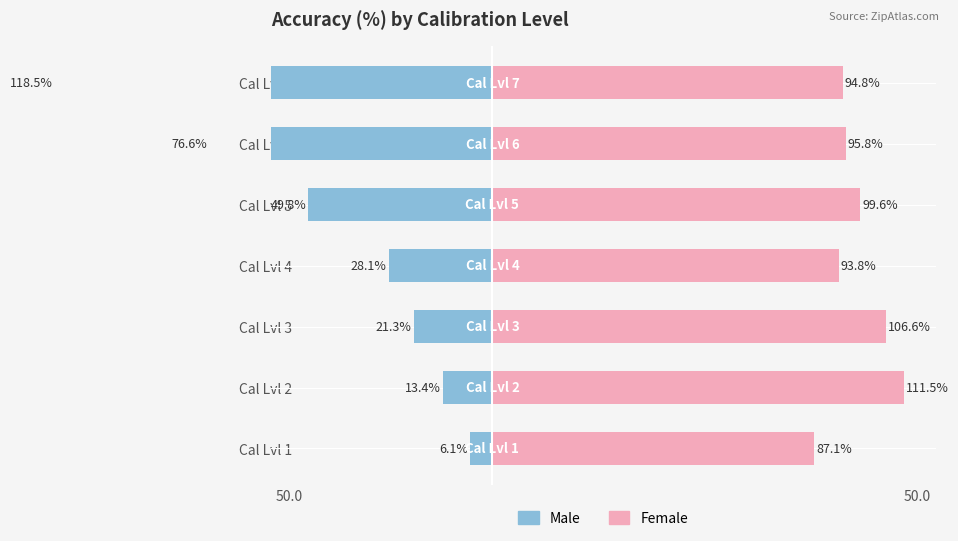

What value does the Male series have at Cal Lvl 3?

-21.3